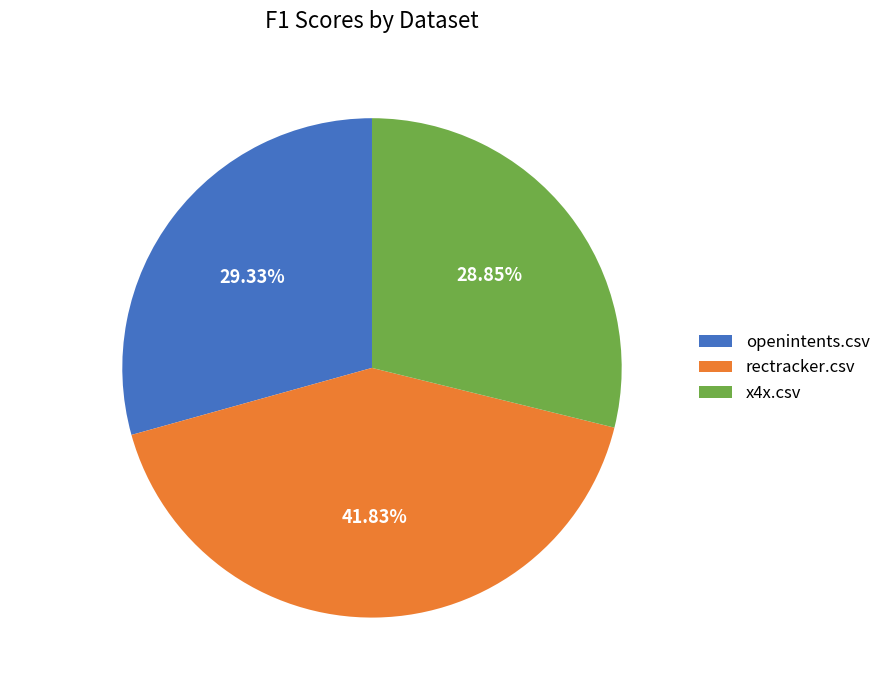

Combined, do openintents.csv and rectracker.csv account for over 50%?

Yes